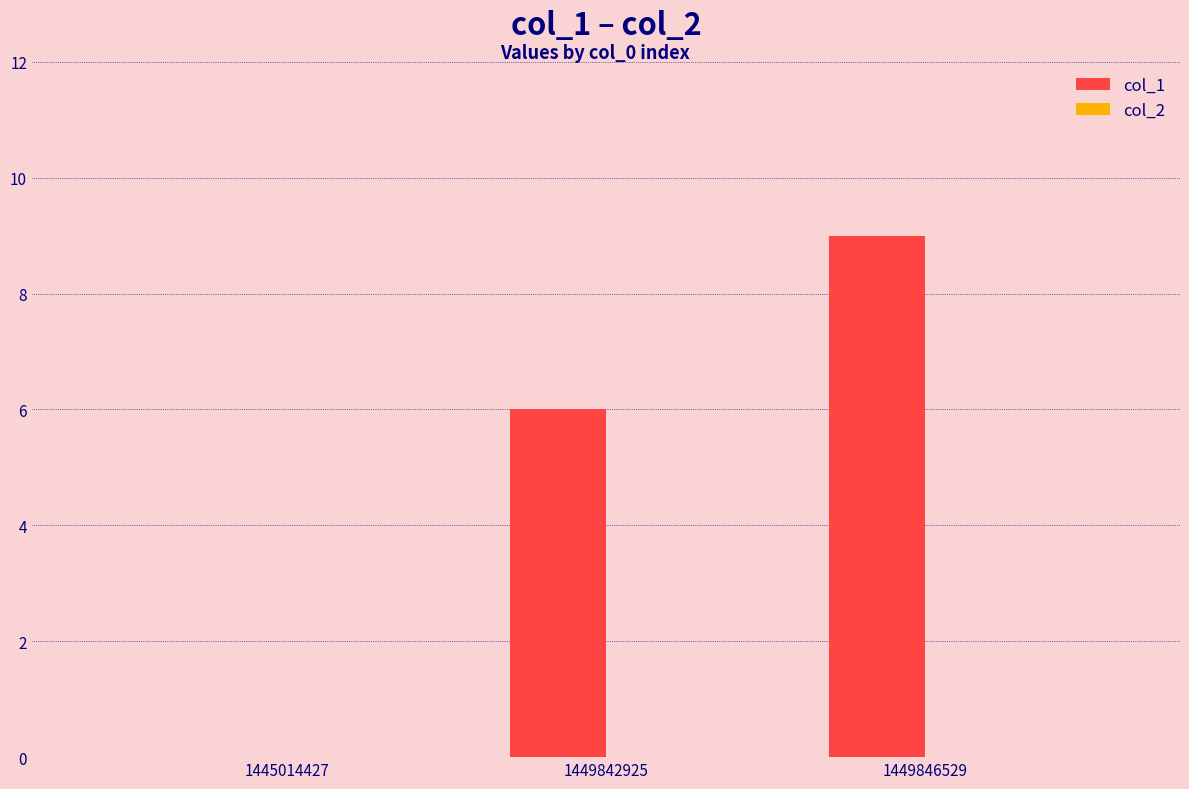

Which label corresponds to the largest value in the chart?

1449846529